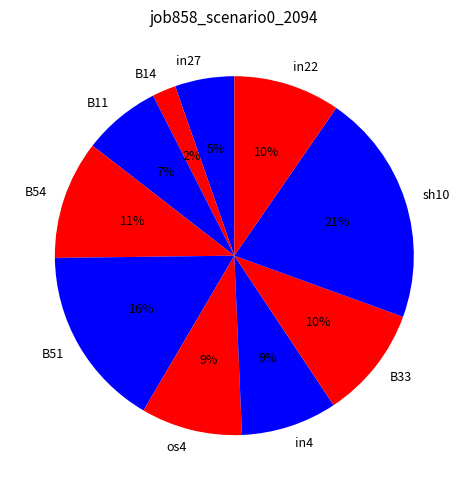

How many segments does this pie chart have?

10